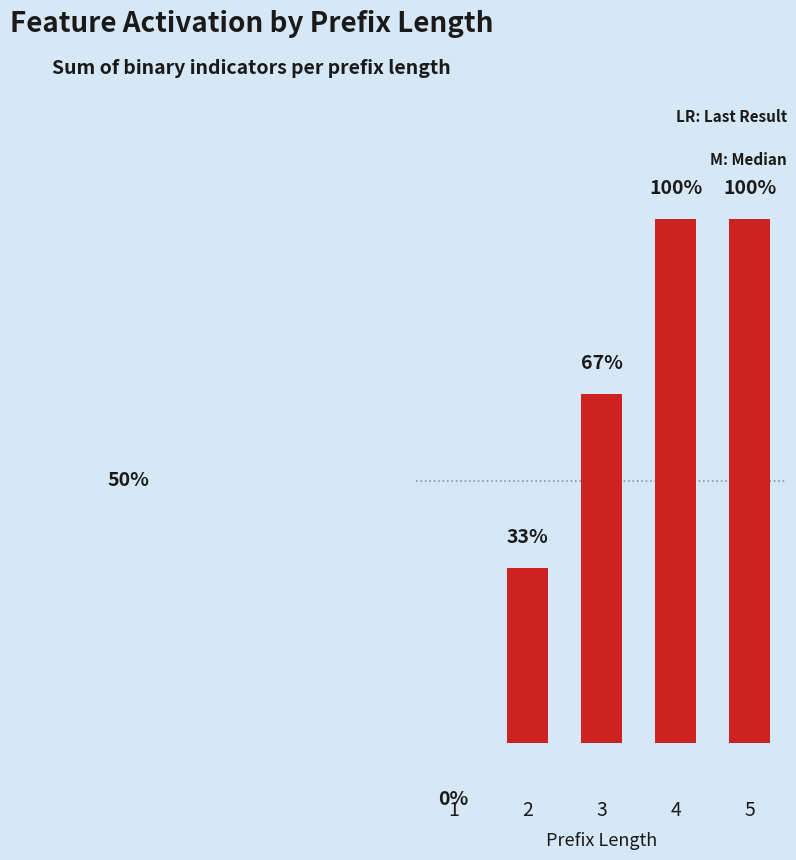

Is it true that the value at 3 is 0?

False